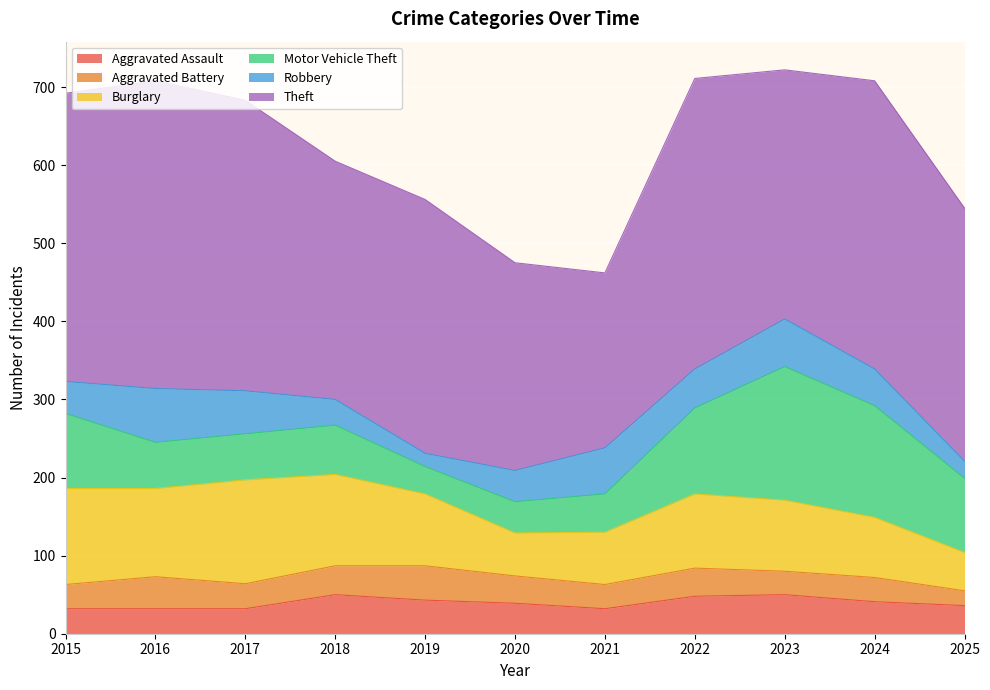

Is the value of Theft at 2020 greater than the value of Burglary at 2020?

Yes